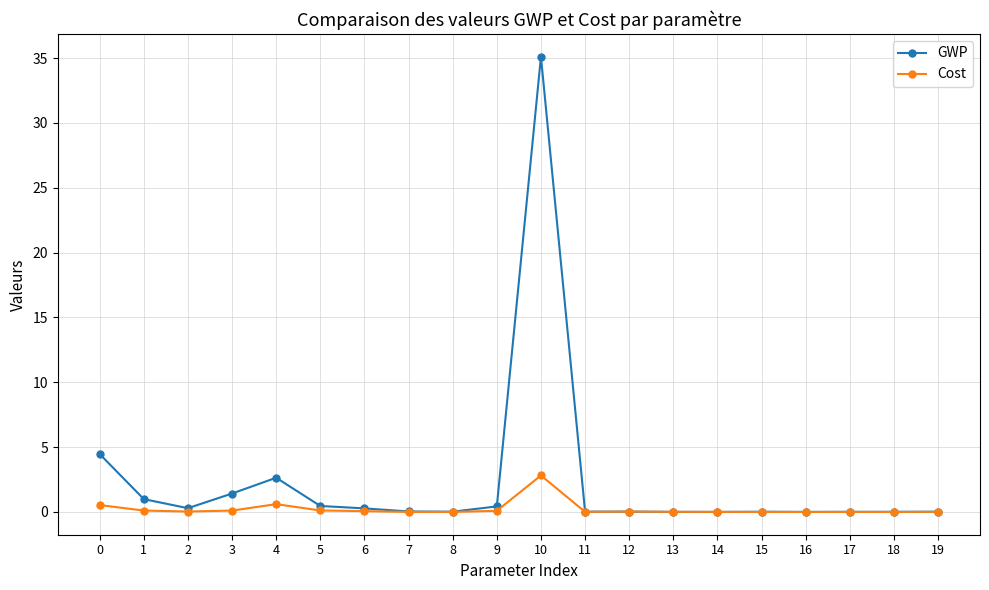

Is it true that GWP equals 1.4 at 3?

True